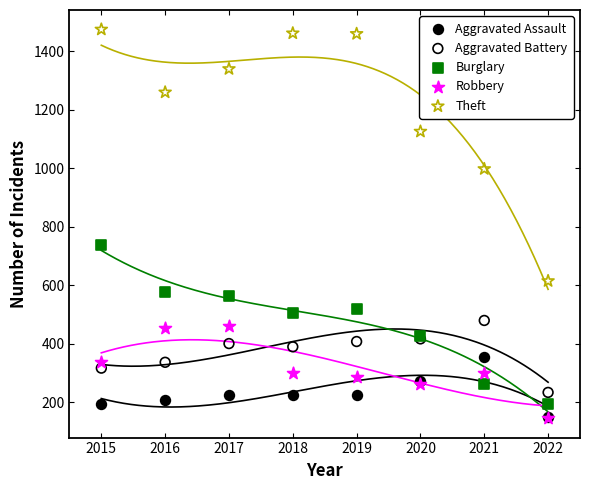

Which series reaches the maximum Y coordinate?

Theft